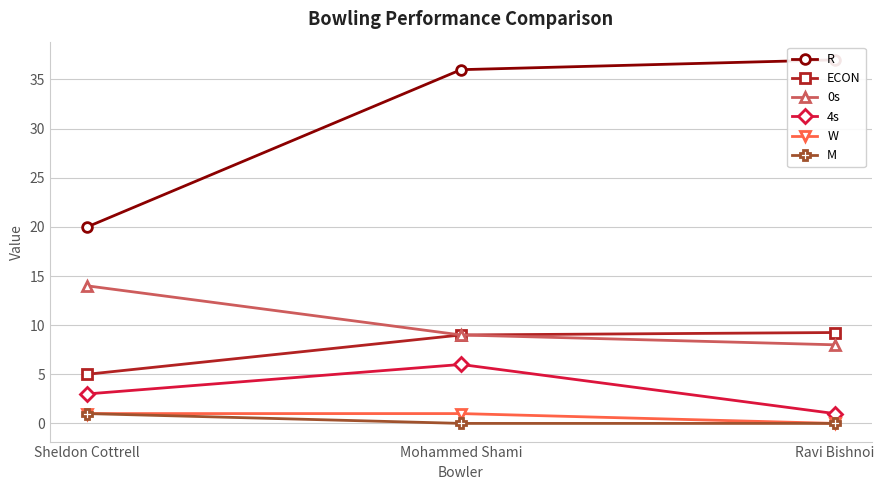

Between Mohammed Shami and Ravi Bishnoi, which series saw the biggest shift?

4s